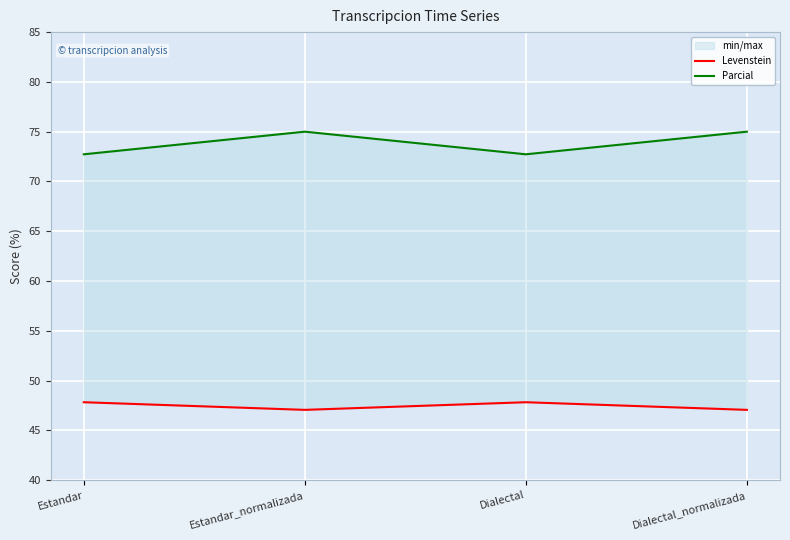

True or false: Levenstein has a value of 71.2 at Dialectal.

False